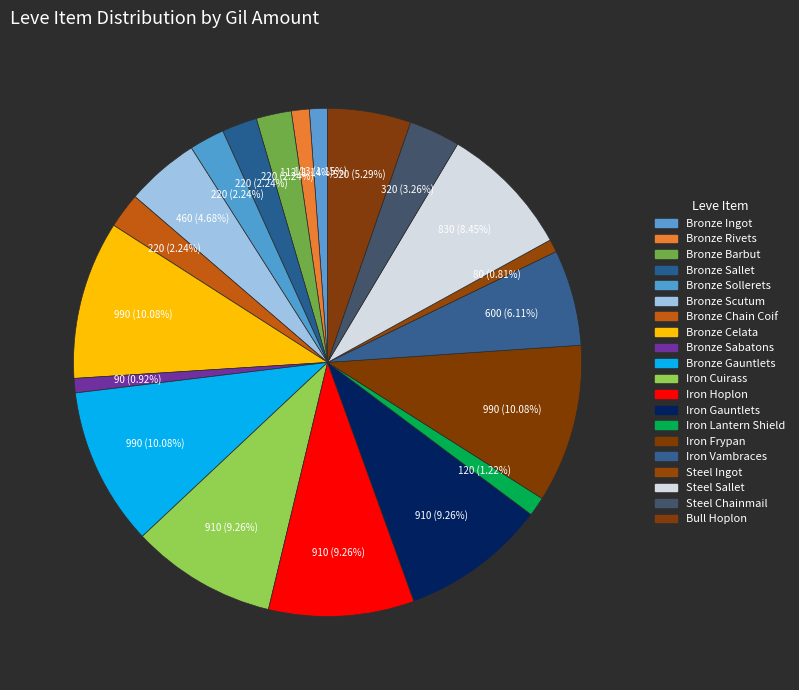

Rank the categories by value from lowest to highest.

Steel Ingot, Bronze Sabatons, Bronze Rivets, Bronze Ingot, Iron Lantern Shield, Bronze Barbut, Bronze Sallet, Bronze Sollerets, Bronze Chain Coif, Steel Chainmail, Bronze Scutum, Bull Hoplon, Iron Vambraces, Steel Sallet, Iron Cuirass, Iron Hoplon, Iron Gauntlets, Bronze Celata, Bronze Gauntlets, Iron Frypan